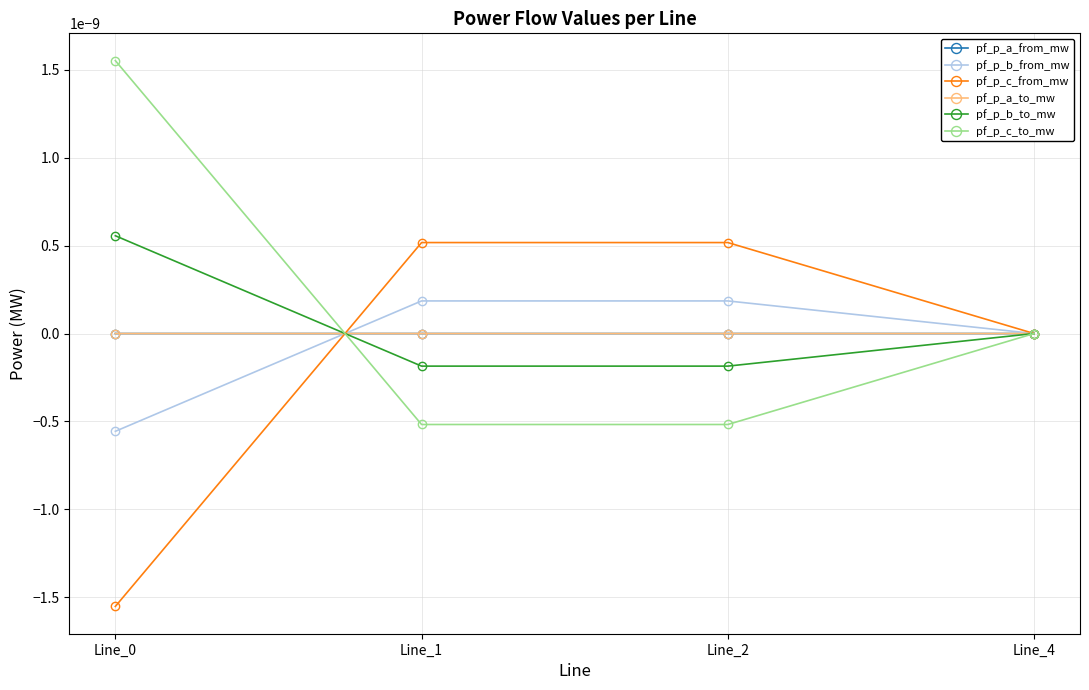

At which label does pf_p_b_to_mw reach its peak?

Line_0